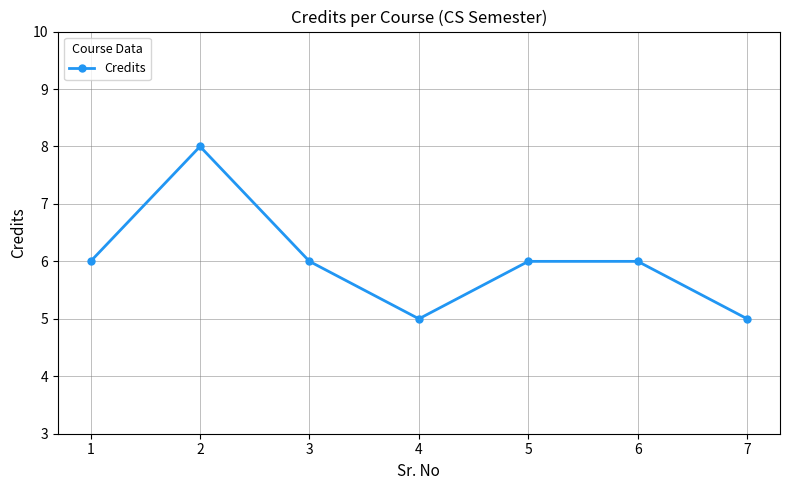

The value at 3 is 6. True or false?

True